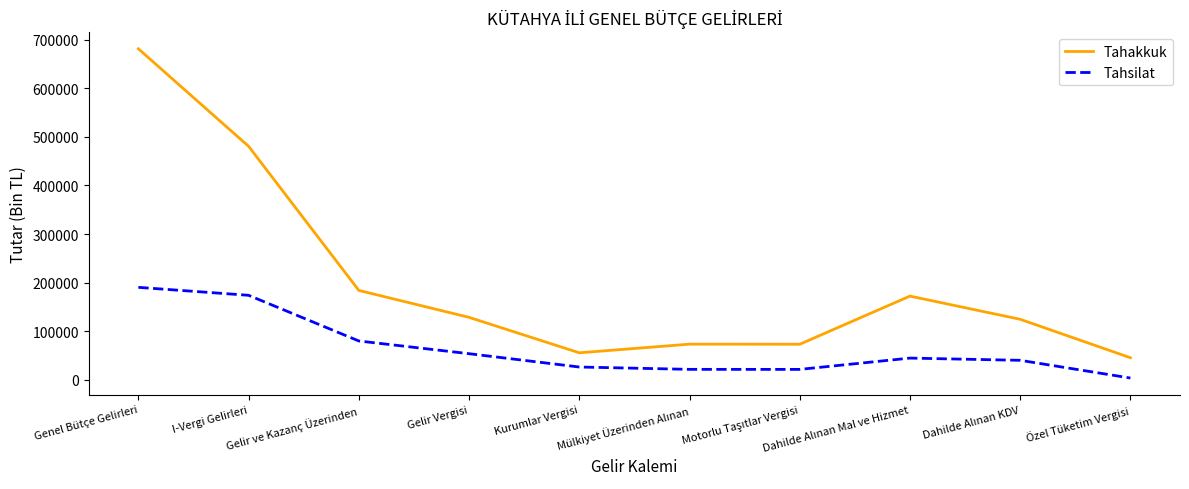

Which series has the largest range (max minus min)?

Tahakkuk